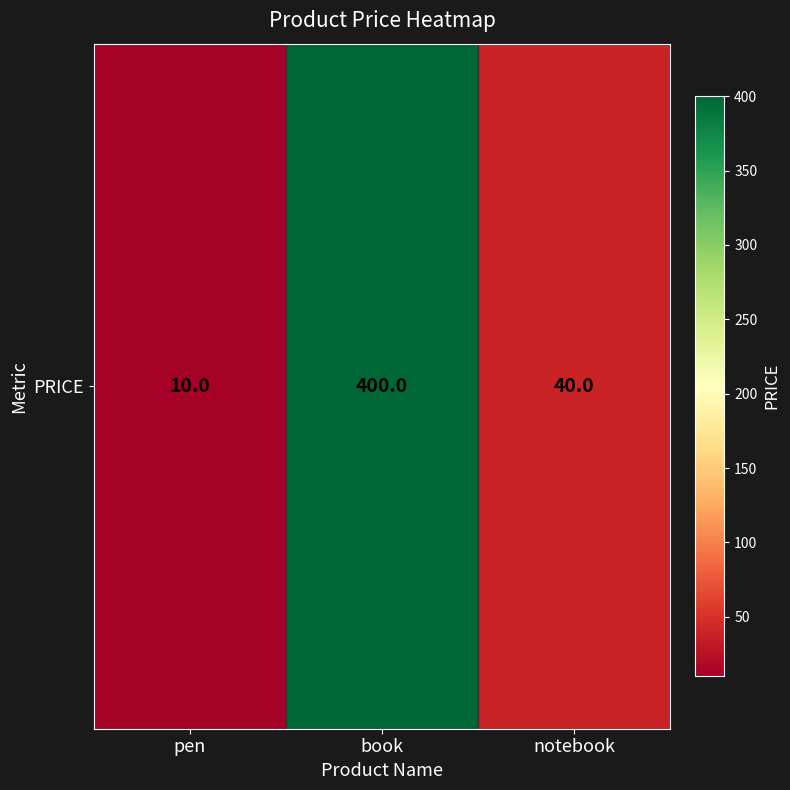

Is it true that the value at book is 400?

True